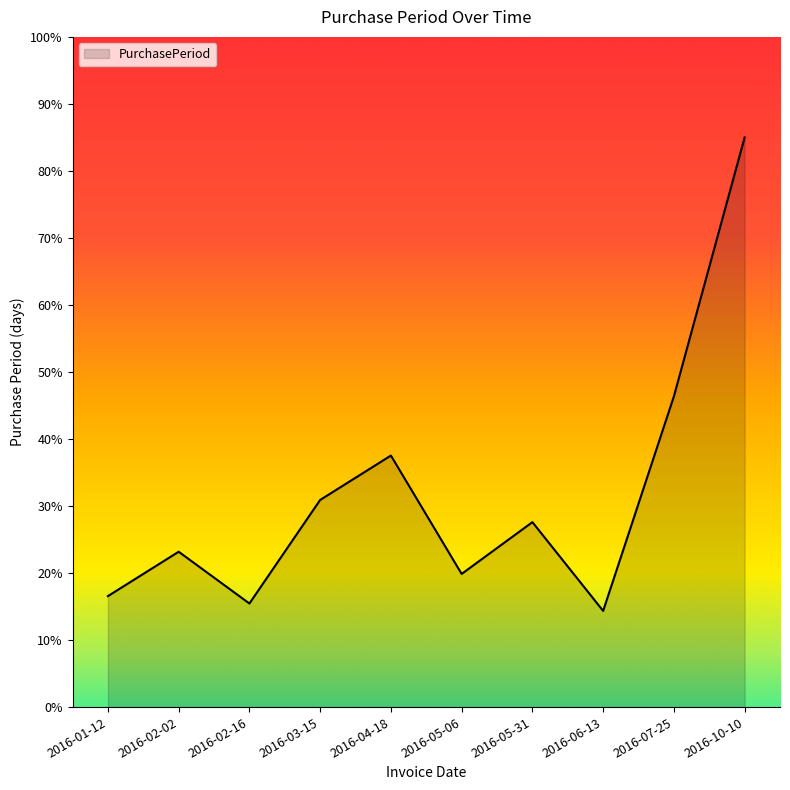

True or false: there are more than 1 points higher than both neighbors.

True